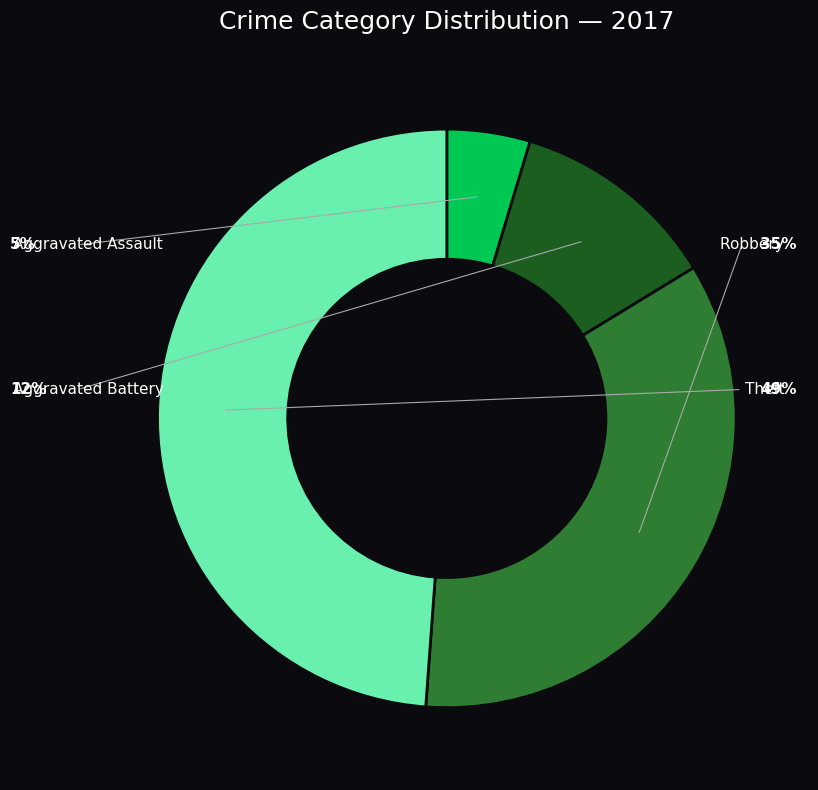

Does Aggravated Battery account for over 50% of the chart?

No